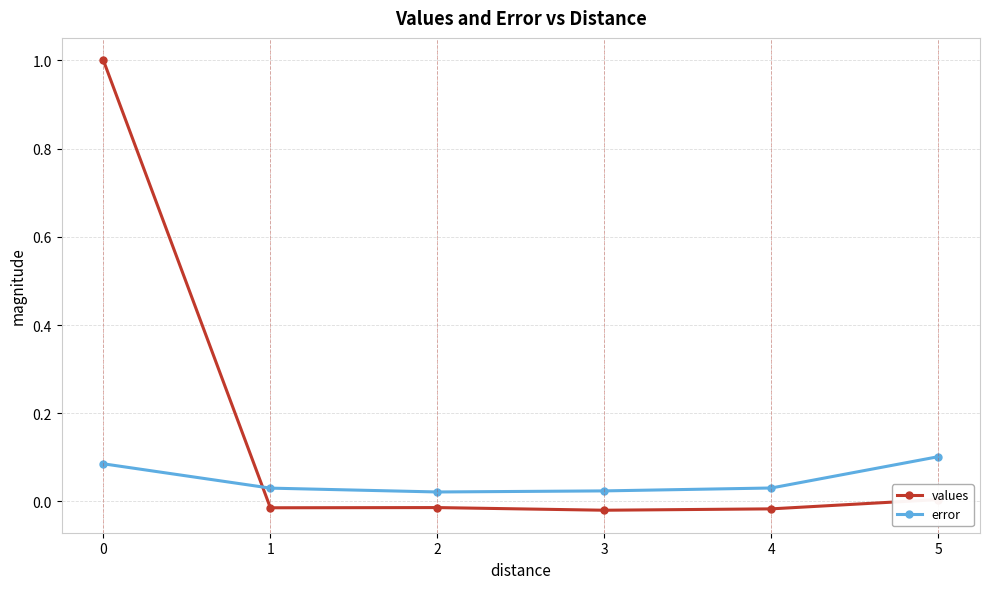

Which series has the widest spread of values?

values